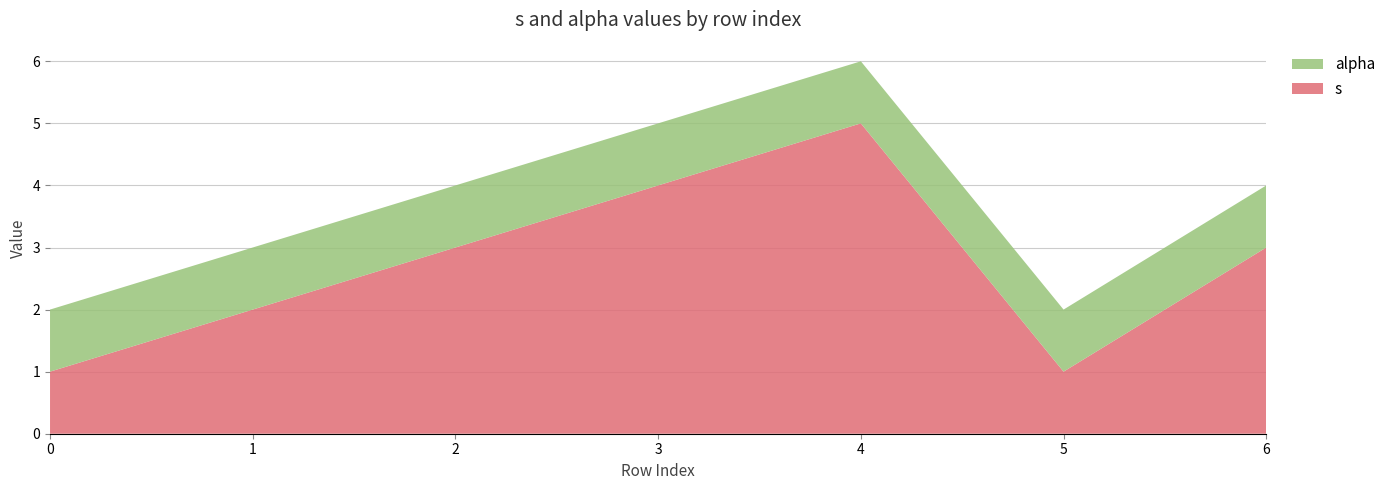

At which label does s reach its peak?

4